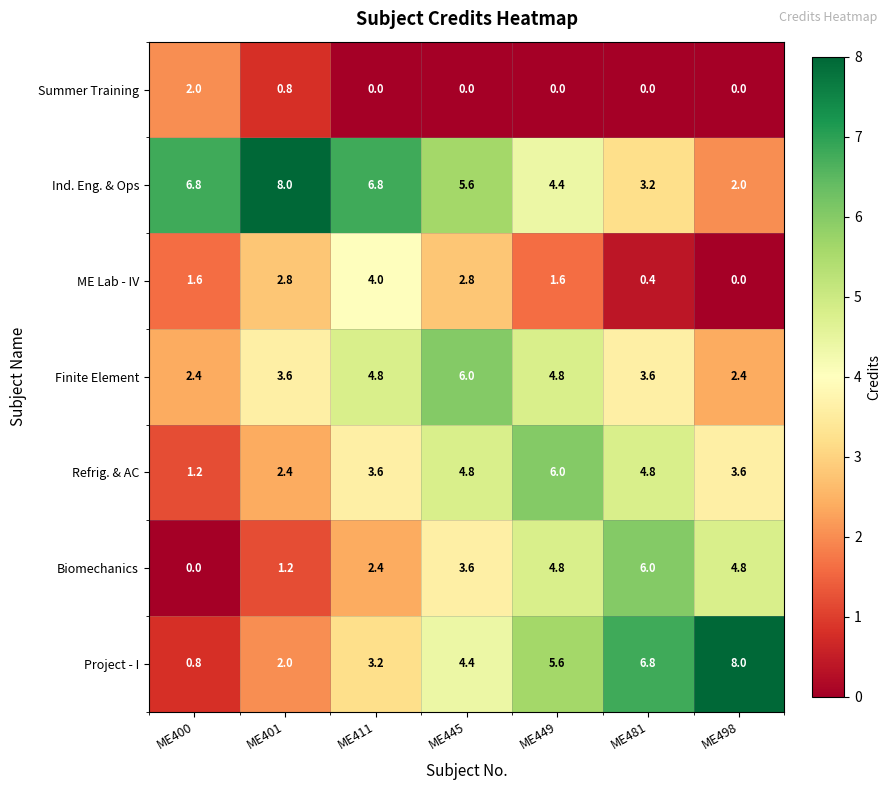

Count the number of categories in the chart.

7